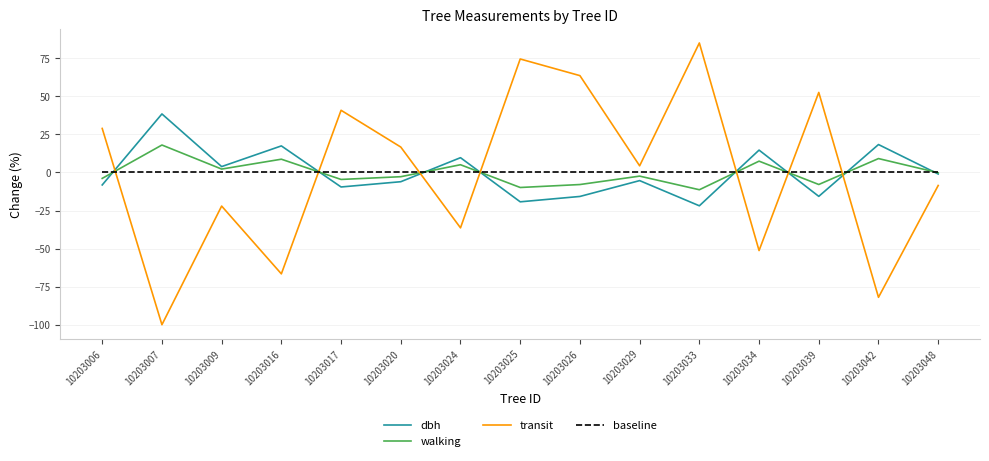

How many interior local valleys does the dbh series have?

5